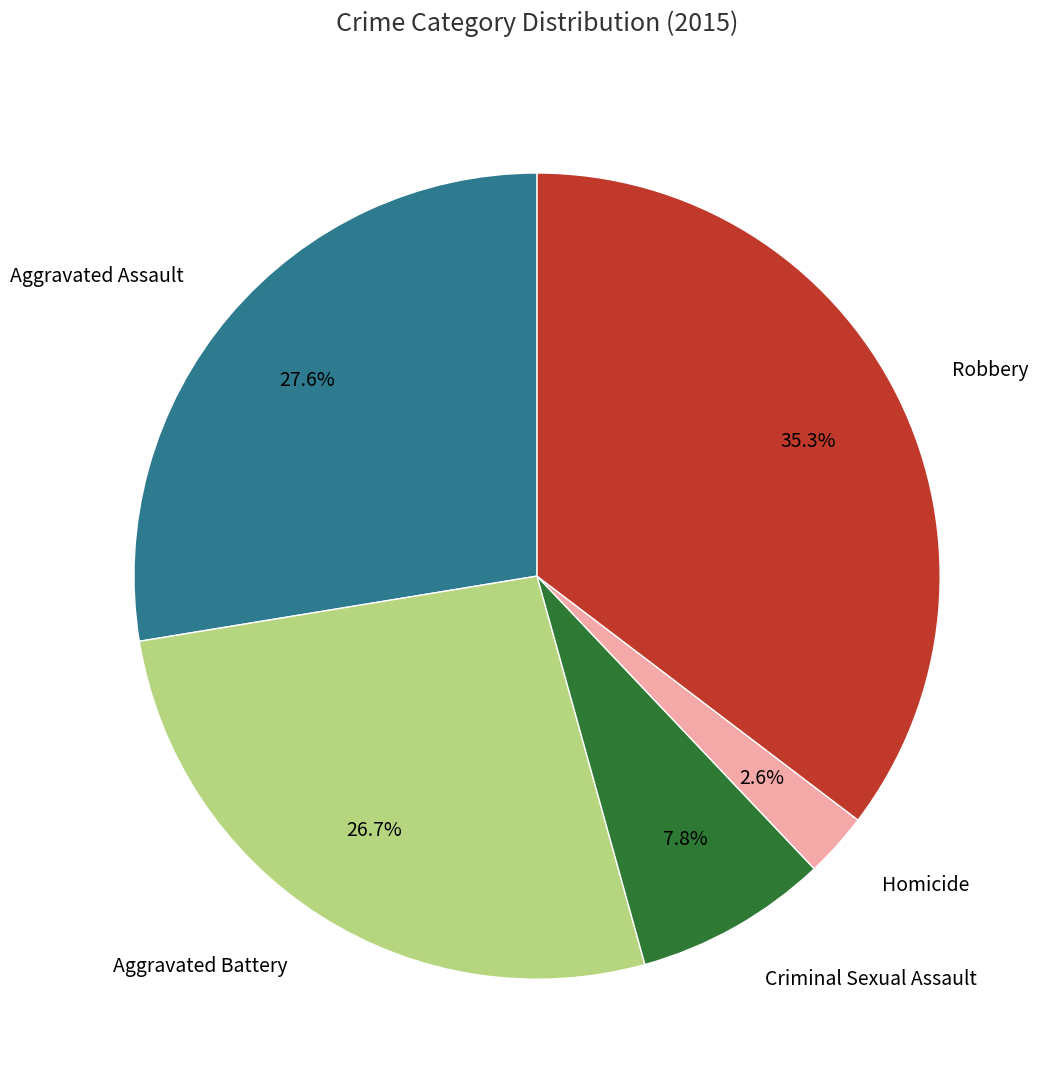

How many slices are in this pie chart?

5